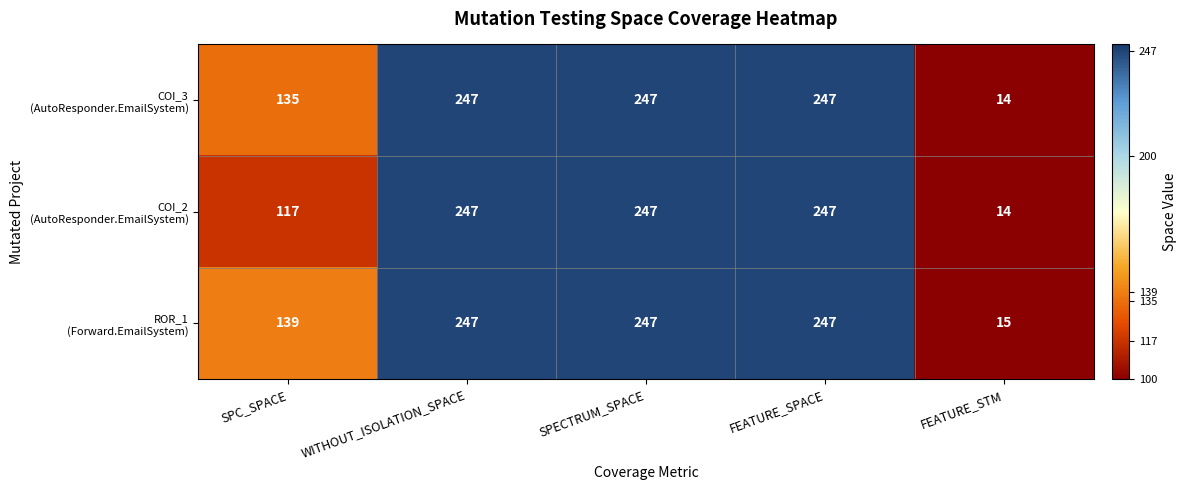

What is the total value across all series at SPC_SPACE?

391